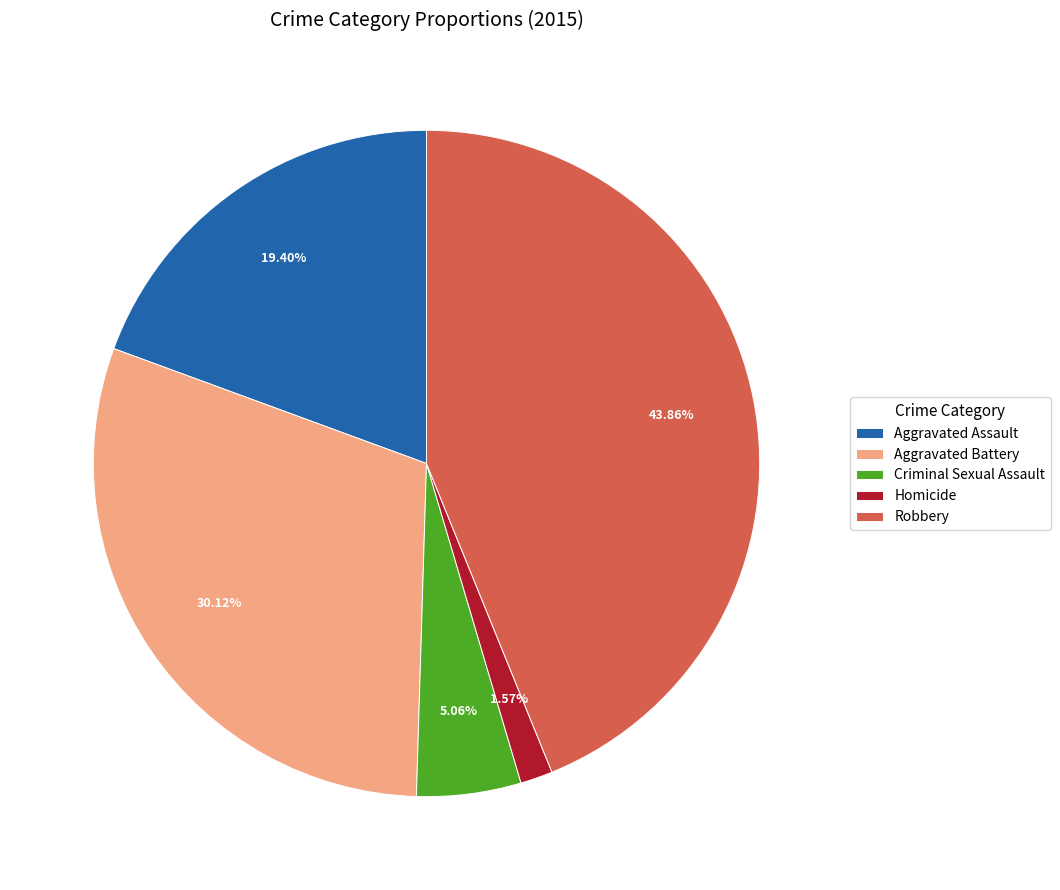

How many segments does this pie chart have?

5